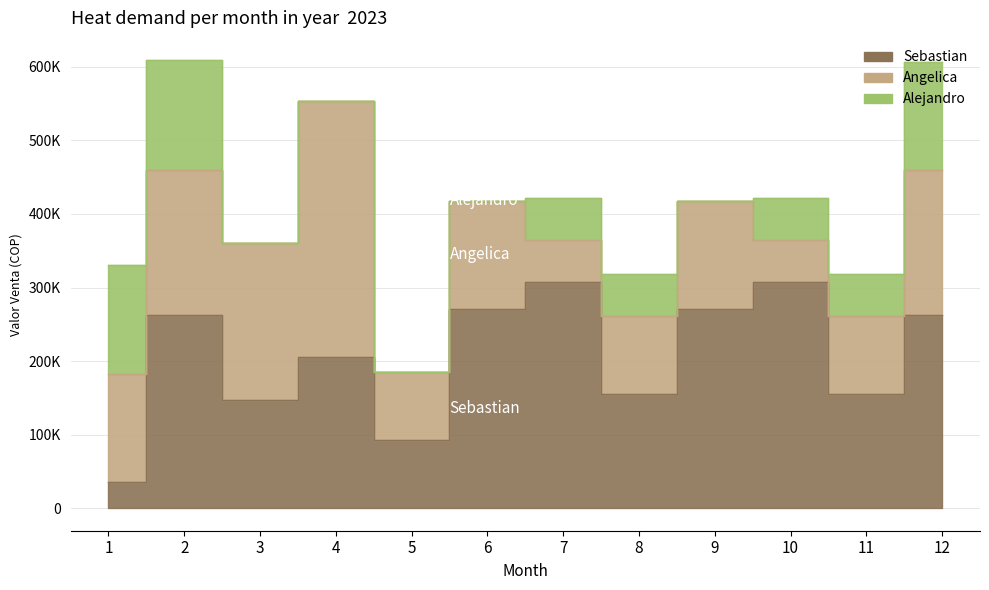

At how many categories does at least one series exceed 141139?

11